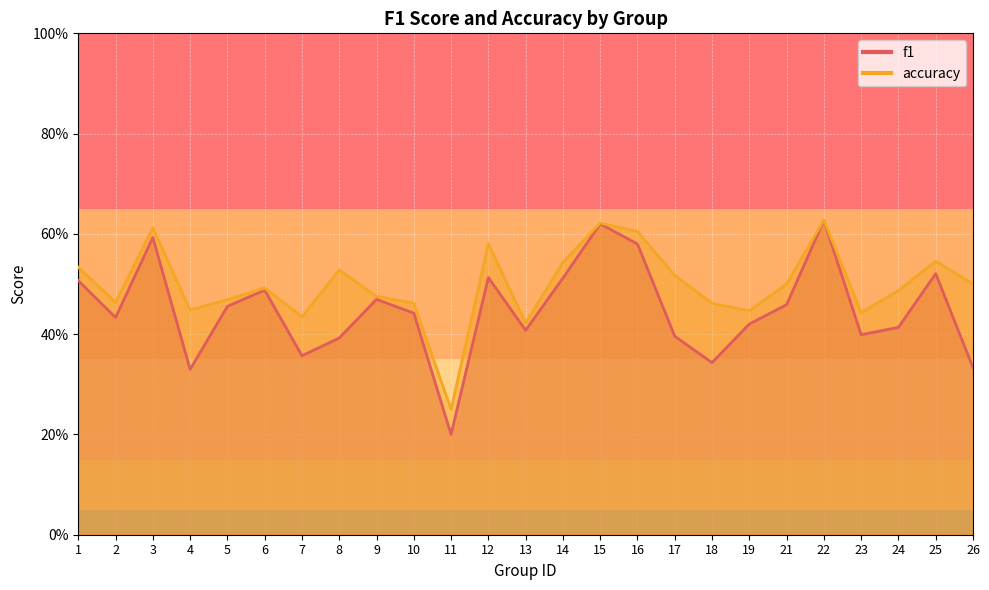

True or false: f1 and accuracy intersect in this chart.

False